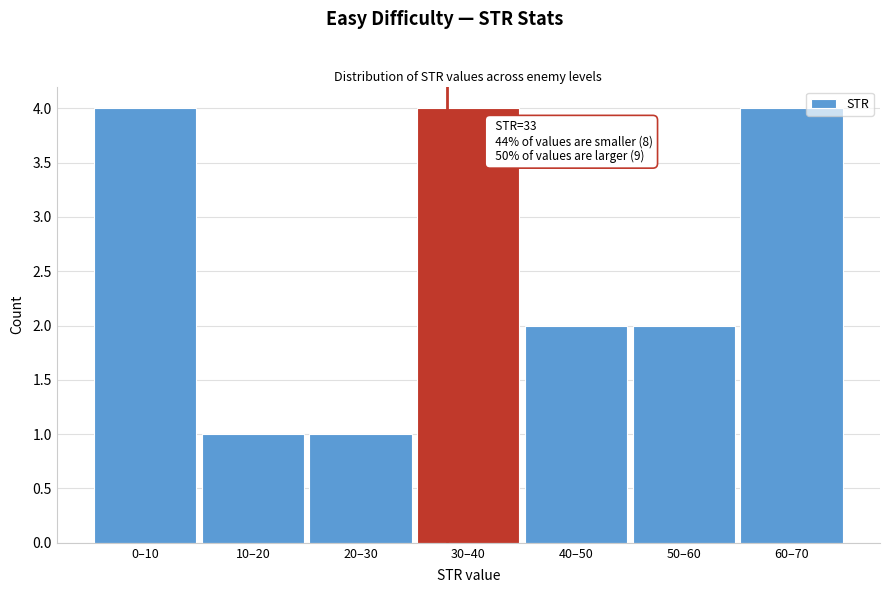

Reading left to right, what are all the values shown in this chart?

4	1	1	4	2	2	4